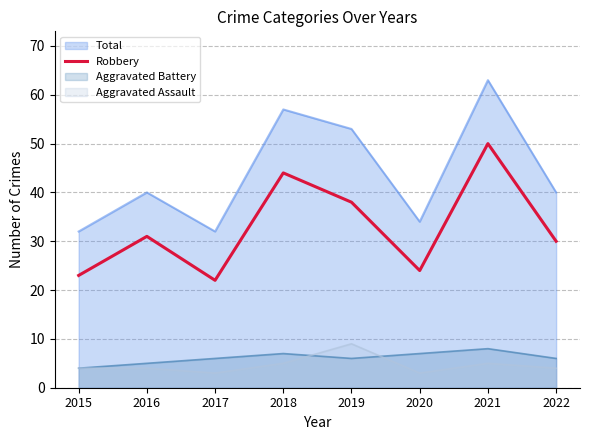

Which label corresponds to the largest value in the chart?

2021